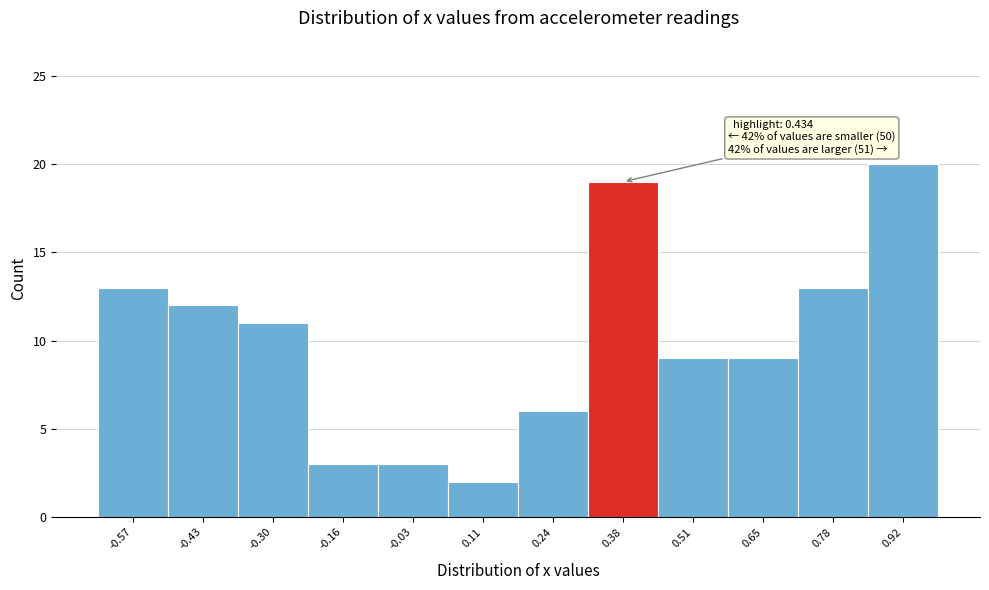

Reading right to left, extract all data points from this chart.

20	13	9	9	19	6	2	3	3	11	12	13